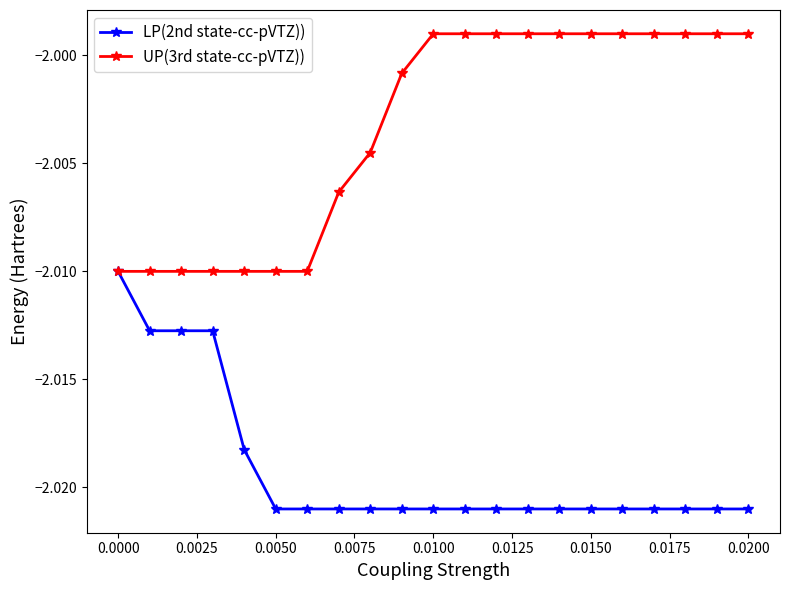

List the series in order of their peak value, highest first.

UP(3rd state-cc-pVTZ)), LP(2nd state-cc-pVTZ))